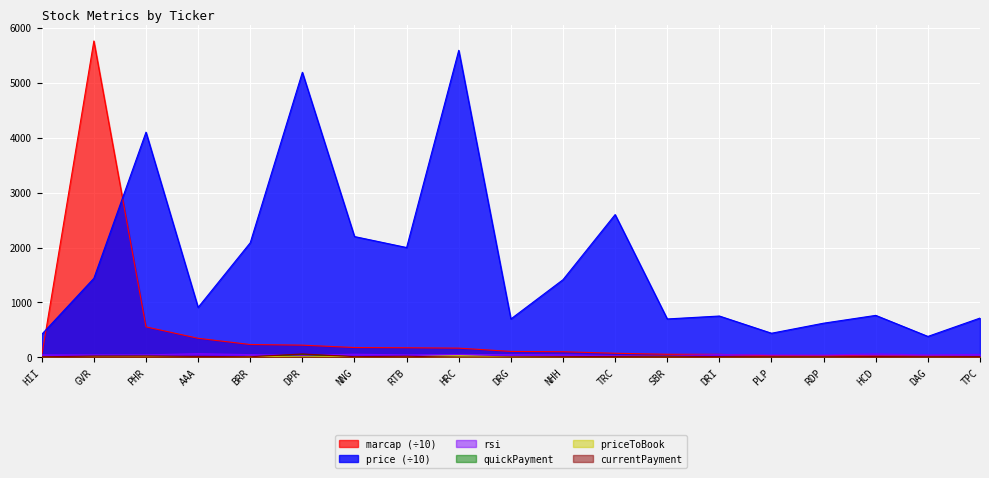

Is it true that quickPayment equals 19.0 at GVR?

True